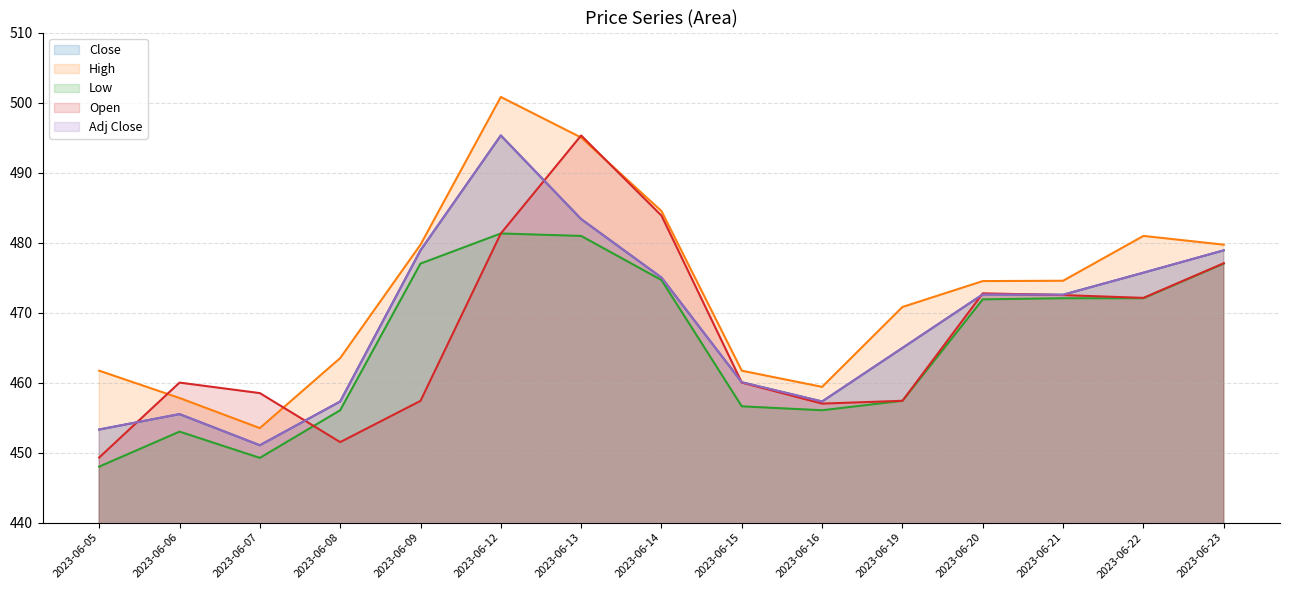

True or false: High and Close intersect in this chart.

False